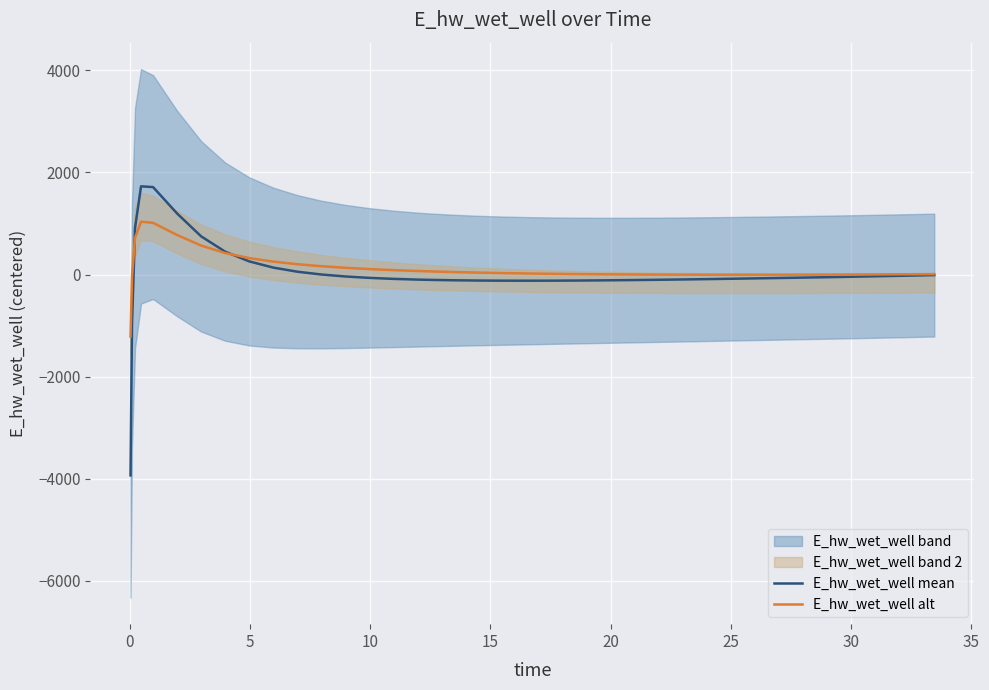

What is the maximum value for E_hw_wet_well mean?

1726.7